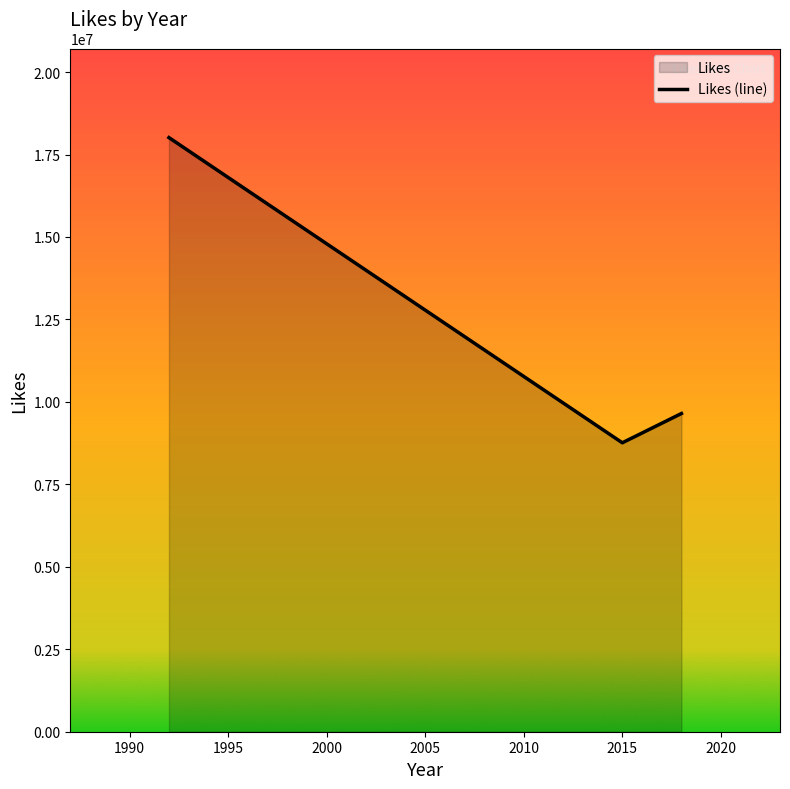

What is the average value?

12140331